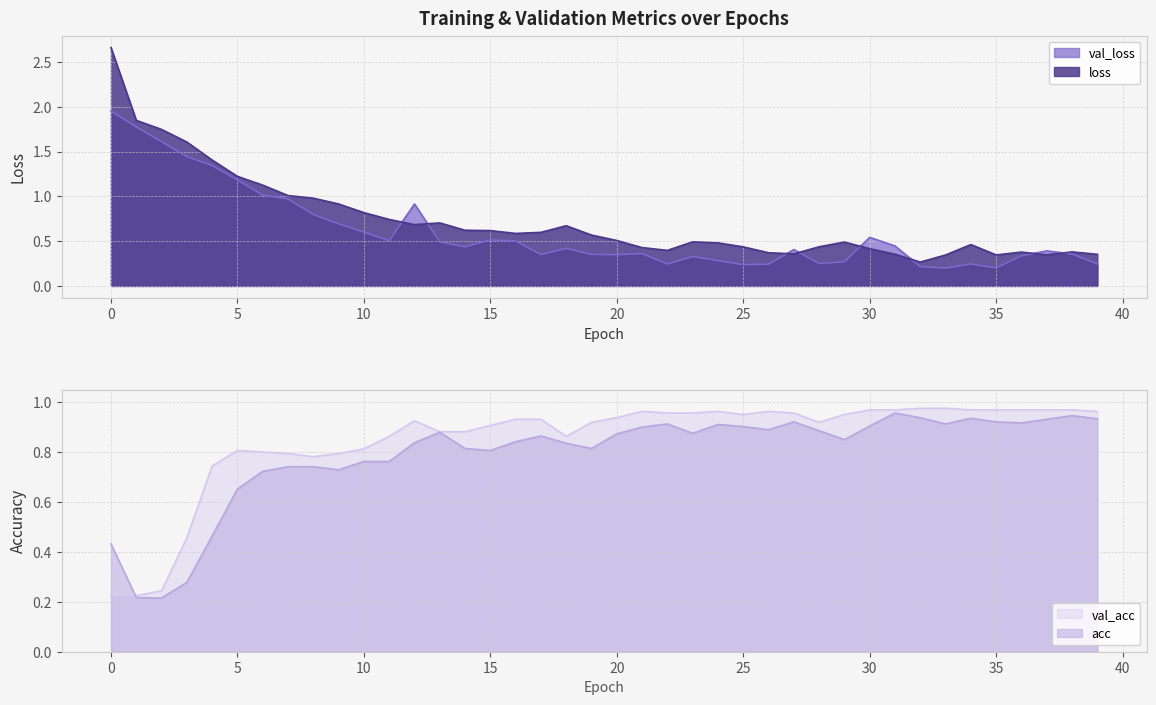

Between 1 and 7, which series saw the biggest shift?

loss